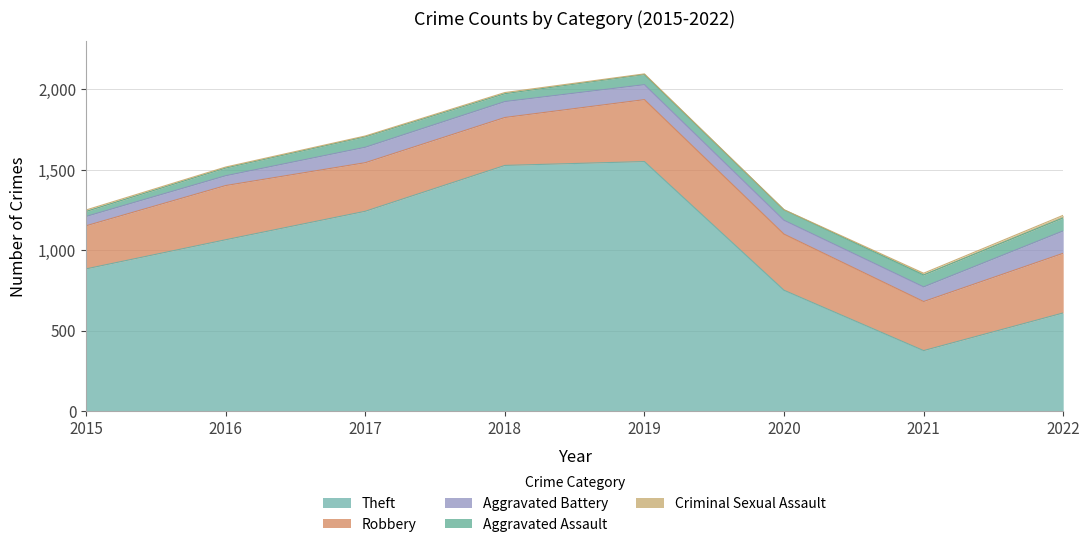

At which category does the chart reach its peak across all series?

2019